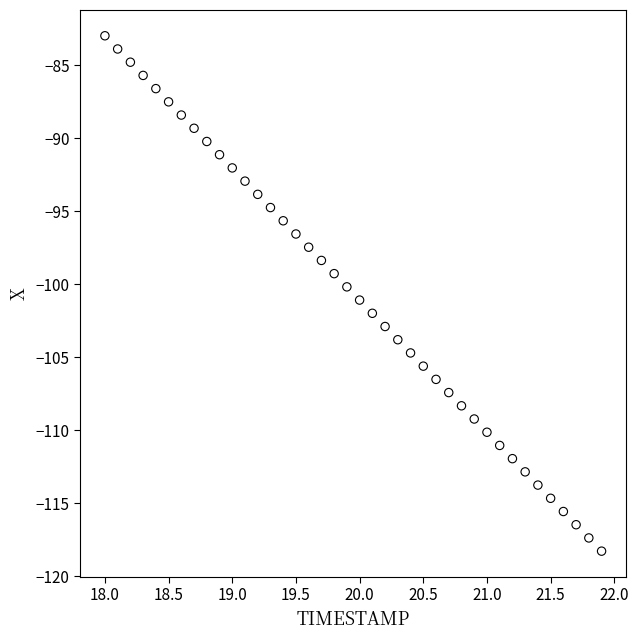

What is the range of Y values (max minus min)?

35.3